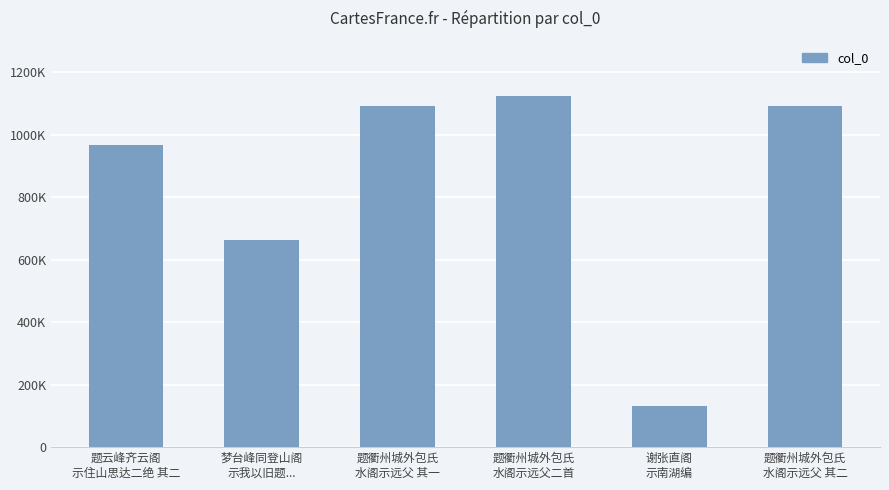

What is the change in value from 题云峰齐云阁
示住山思达二绝 其二 to 题衢州城外包氏
水阁示远父 其一?

+126688